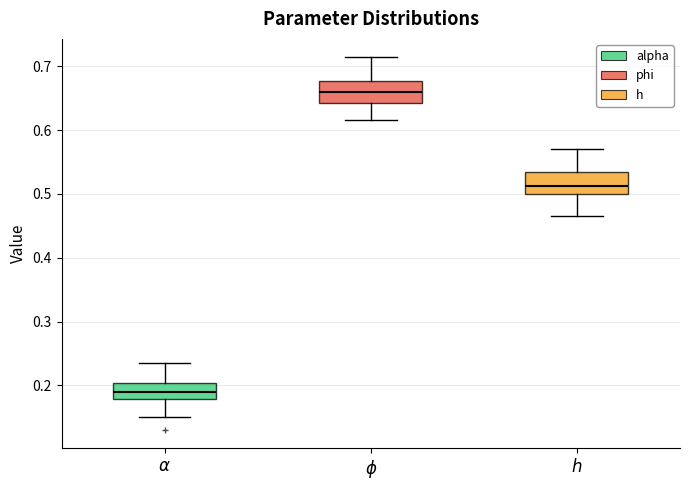

Which box's median line is the lowest?

$\alpha$